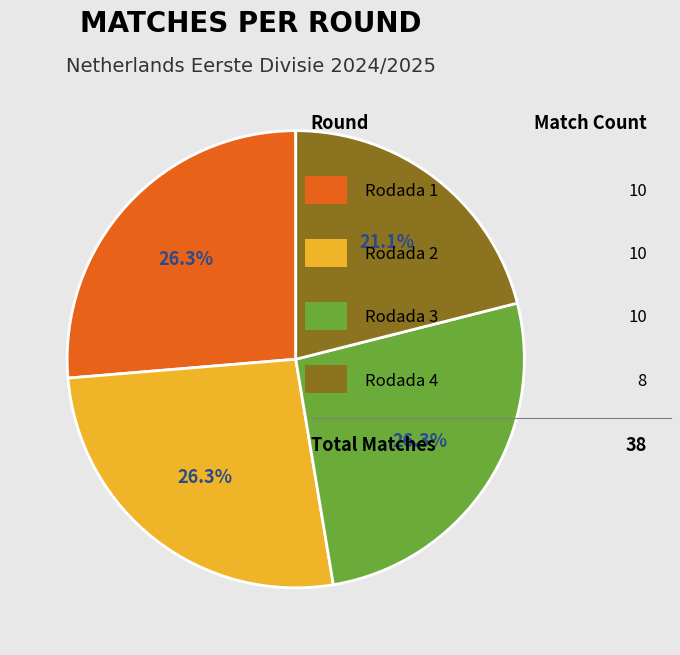

Is there a majority slice in this chart?

No